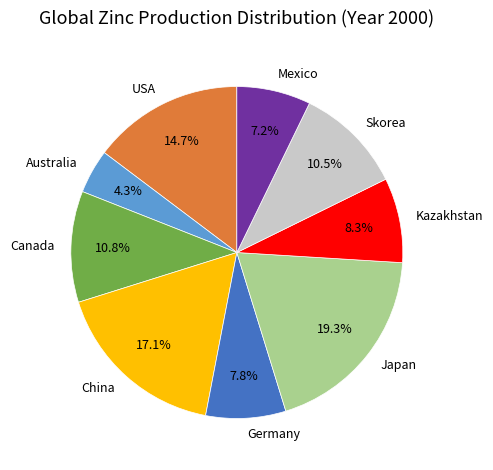

Approximately how many times larger is the value at China compared to Japan?

0.9